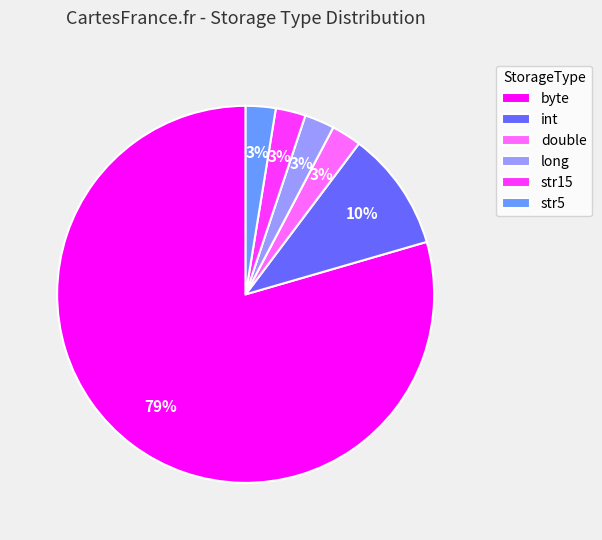

Is there any slice that represents more than half of the pie?

Yes